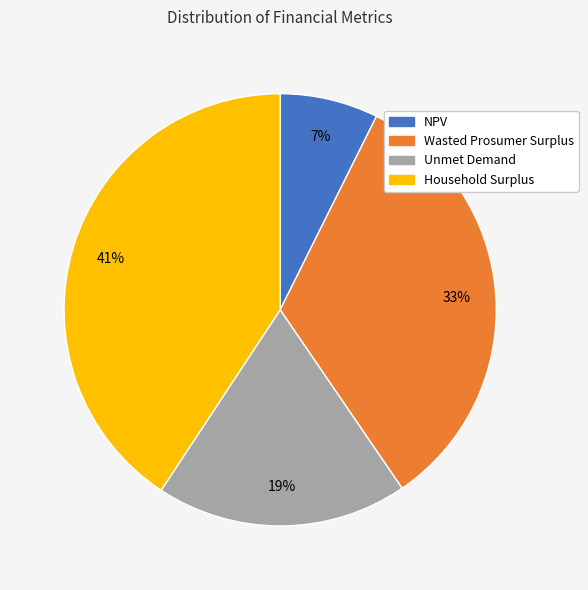

Count the number of slices in the pie.

4